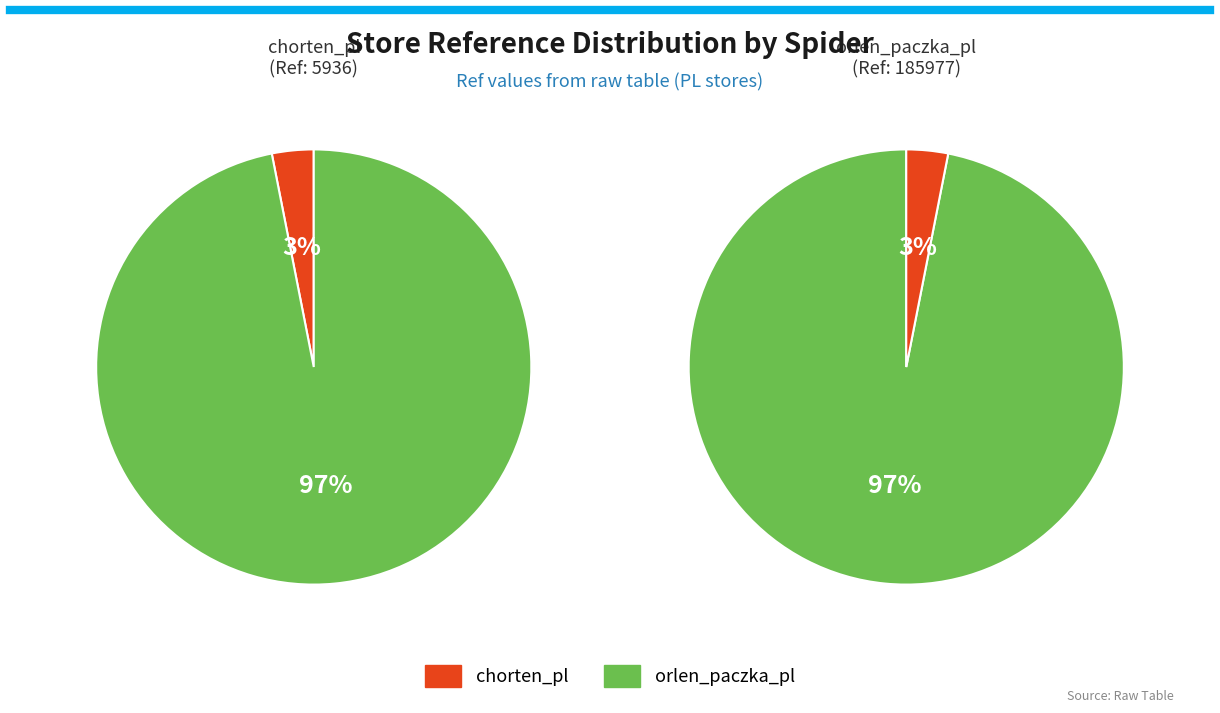

To the nearest percent, what percentage of the pie is orlen_paczka_pl?

97%